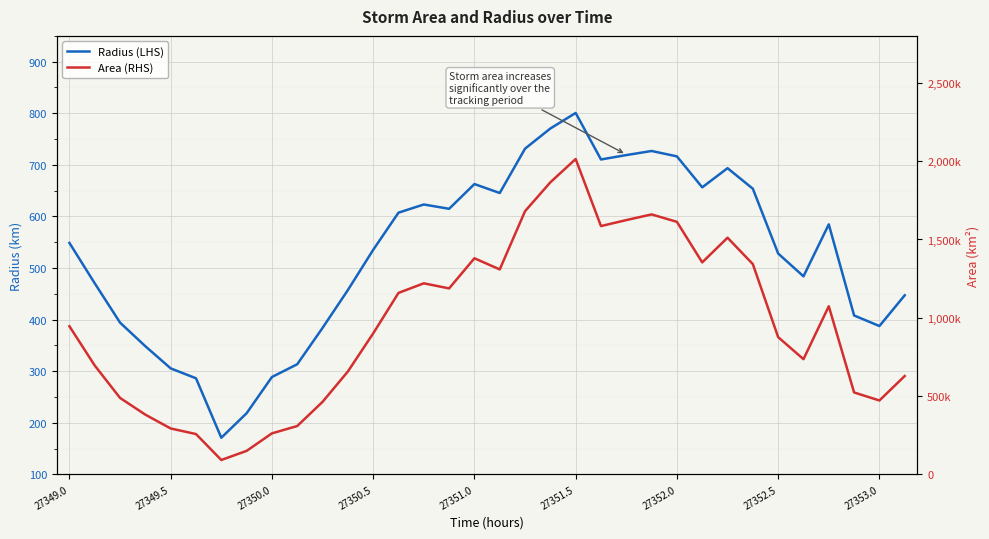

Which has a higher value, 16 or 25?

16